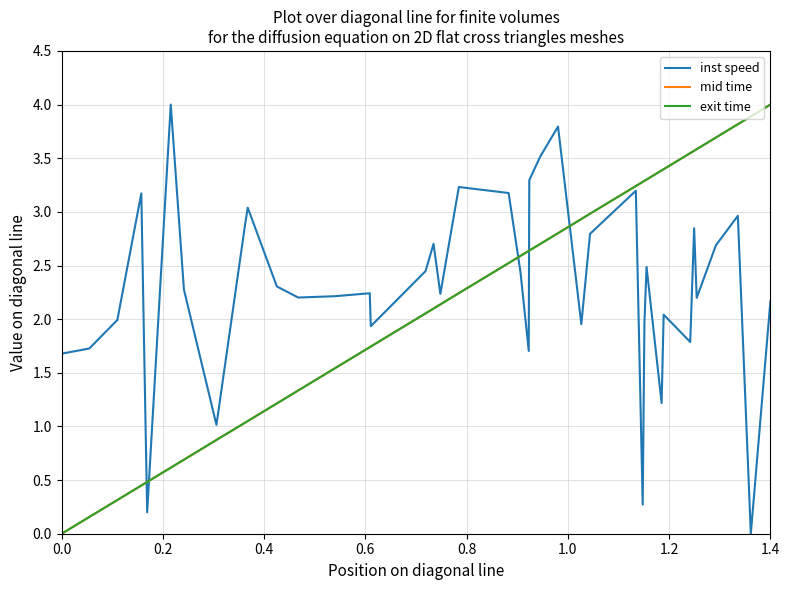

Count the number of categories in the chart.

40